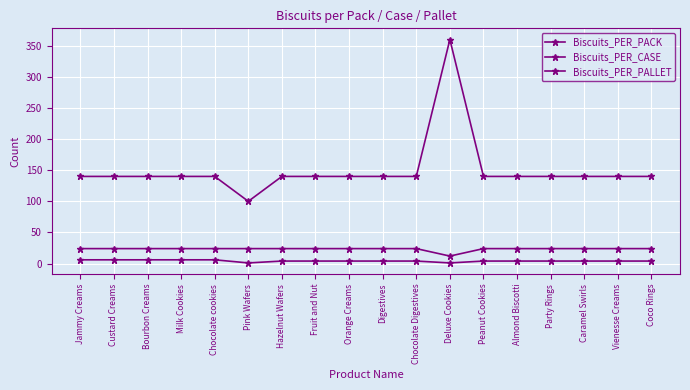

True or false: Biscuits_PER_PACK and Biscuits_PER_PALLET intersect in this chart.

False